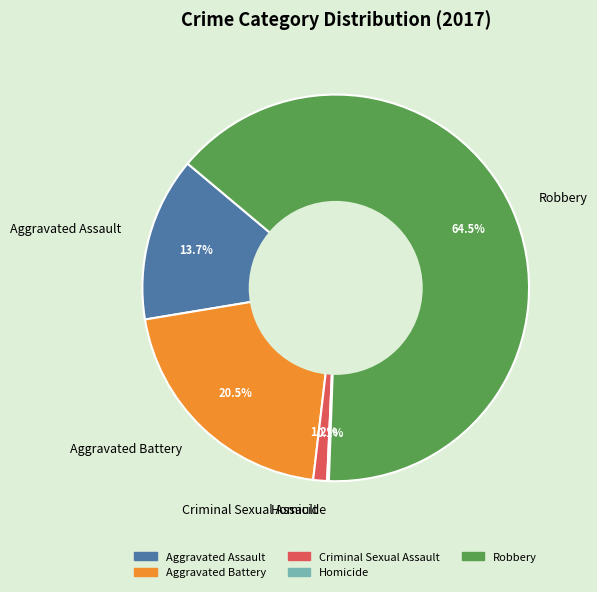

Is the sum of Criminal Sexual Assault and Aggravated Battery greater than half?

No